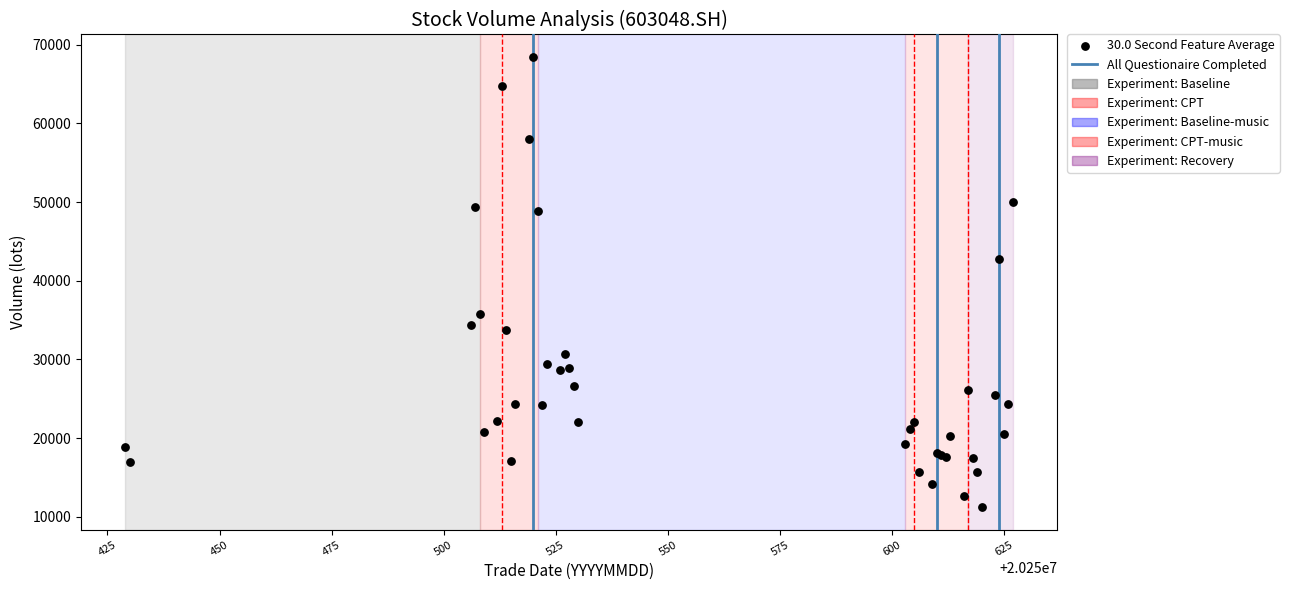

What Y value in the scatter plot is closest to 39827?

42814.0